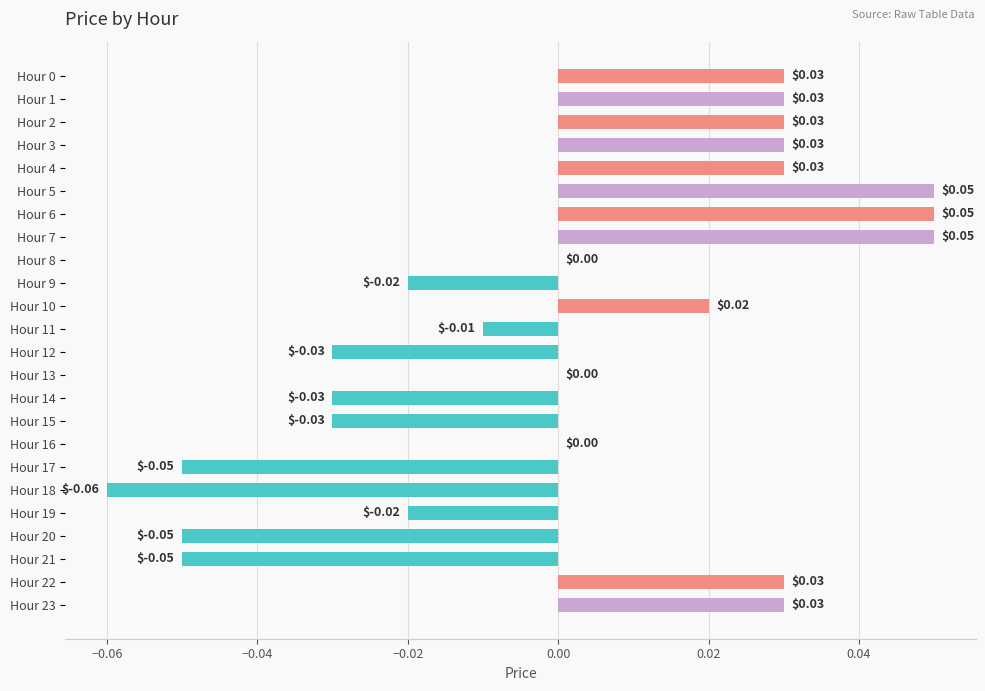

Are the bars grouped side by side (vs. stacked)?

No